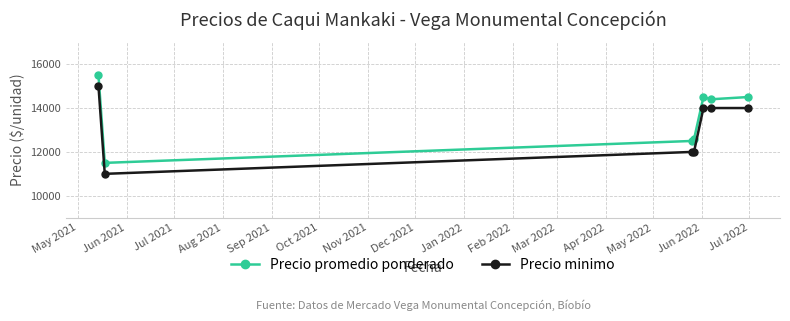

At how many categories does at least one series exceed 14174?

4